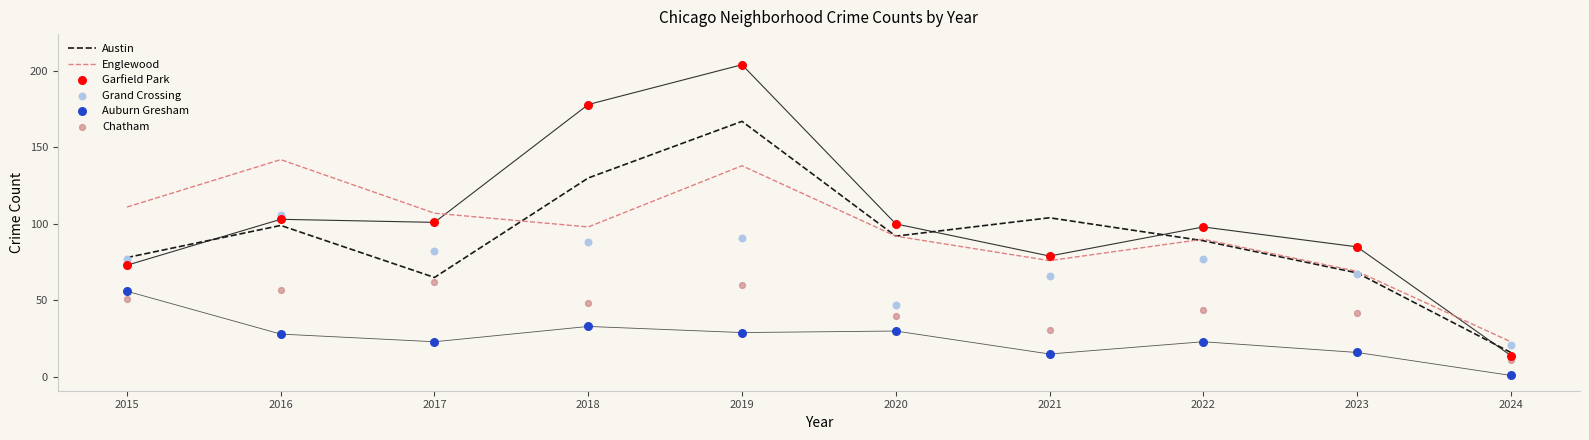

What are all the series names shown in the legend?

Austin, Englewood, Garfield Park, Grand Crossing, Auburn Gresham, Chatham